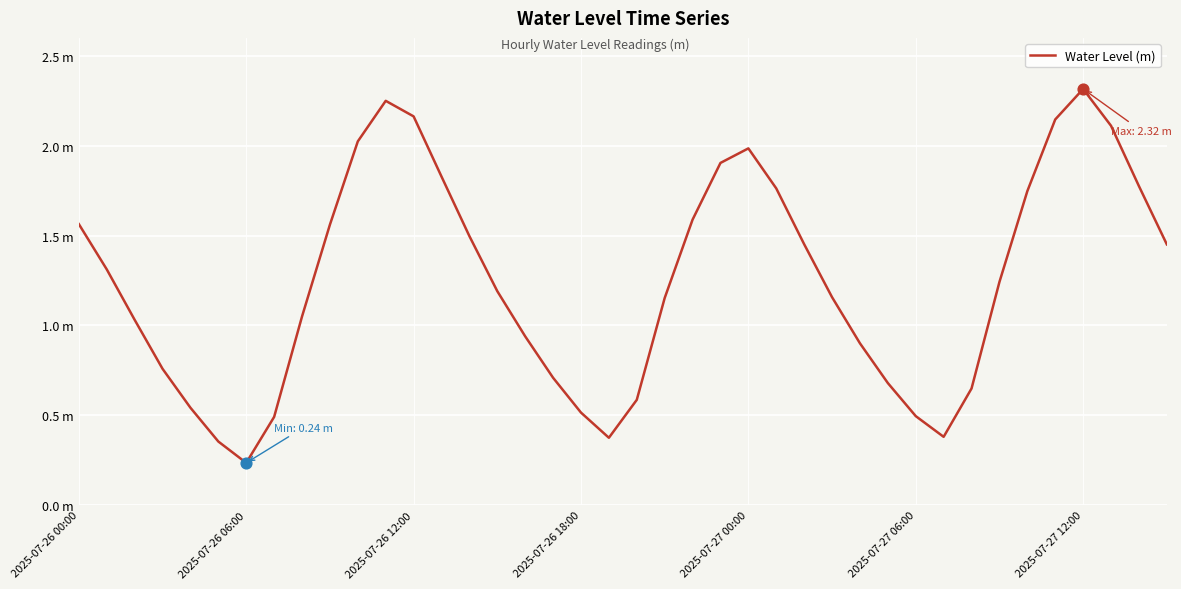

Is this an area chart (filled region under the line)?

No